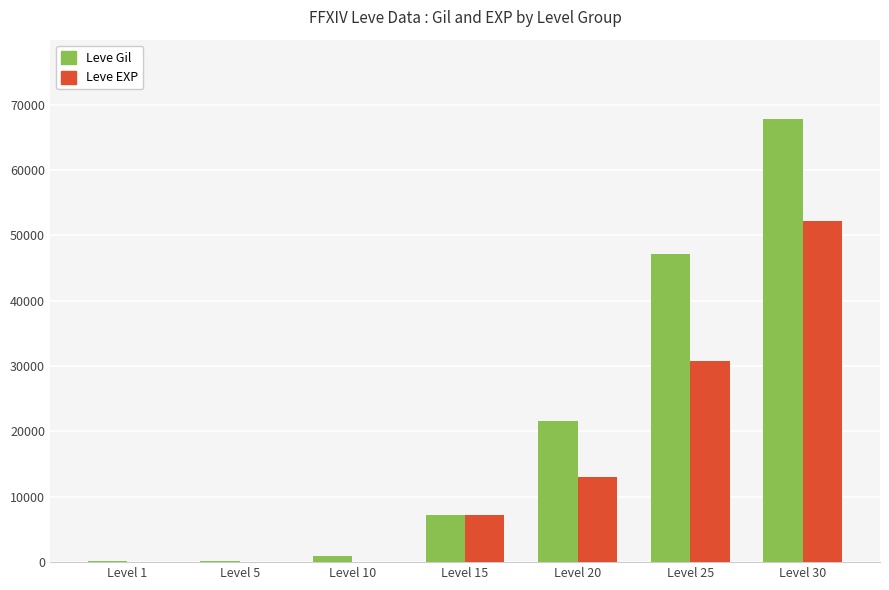

Which series has the largest range (max minus min)?

Leve Gil